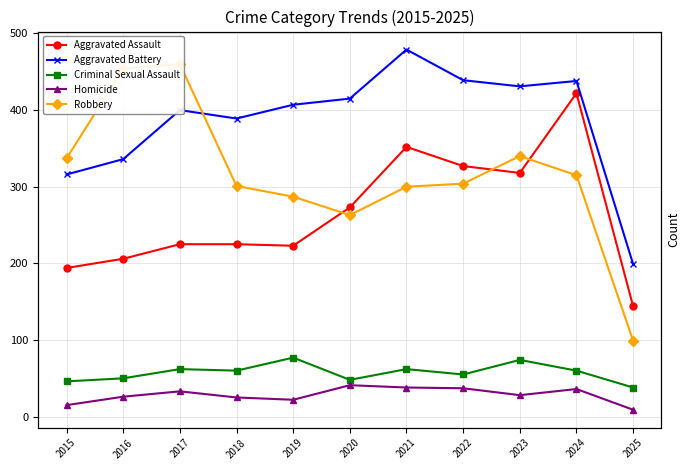

What is the maximum value shown in the chart?

479